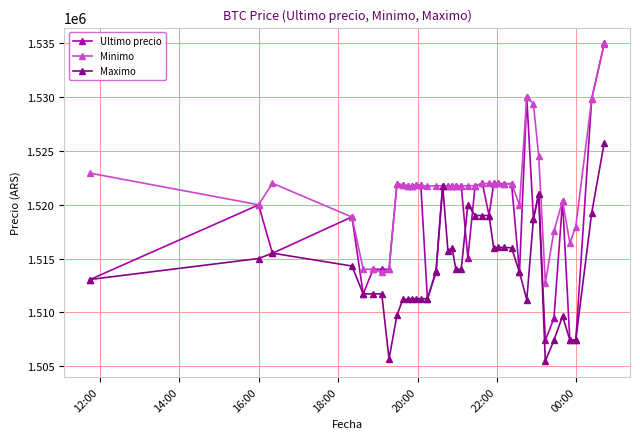

Rank the series by their average value, from highest to lowest.

Minimo, Ultimo precio, Maximo